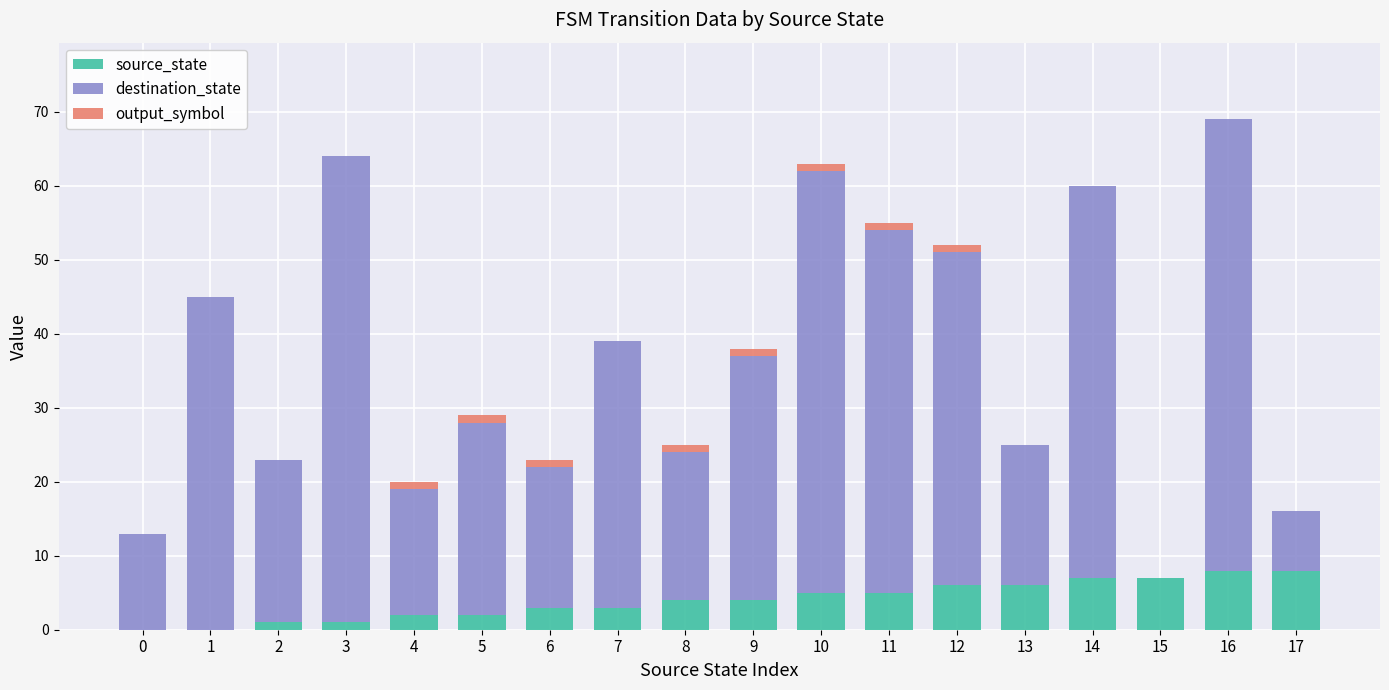

The source_state series shows 2 at 5. True or false?

True